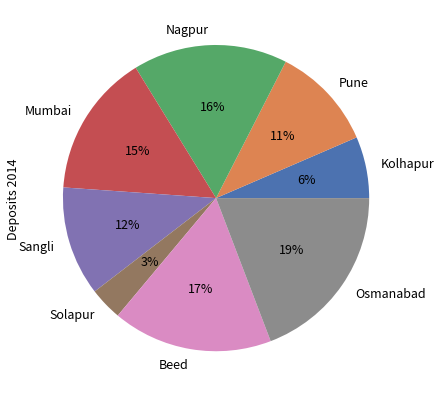

What is the smallest slice in the pie chart?

Solapur